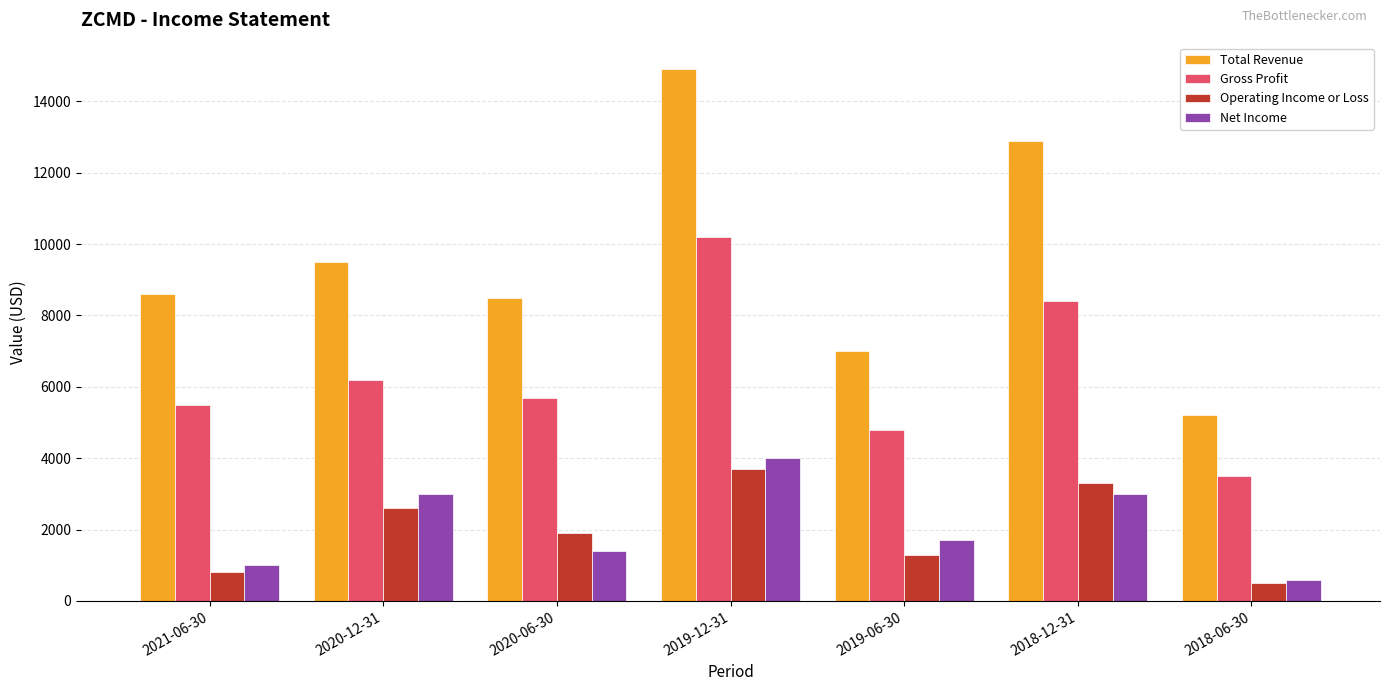

At 2021-06-30, list the series in order from largest to smallest.

Total Revenue, Gross Profit, Net Income, Operating Income or Loss